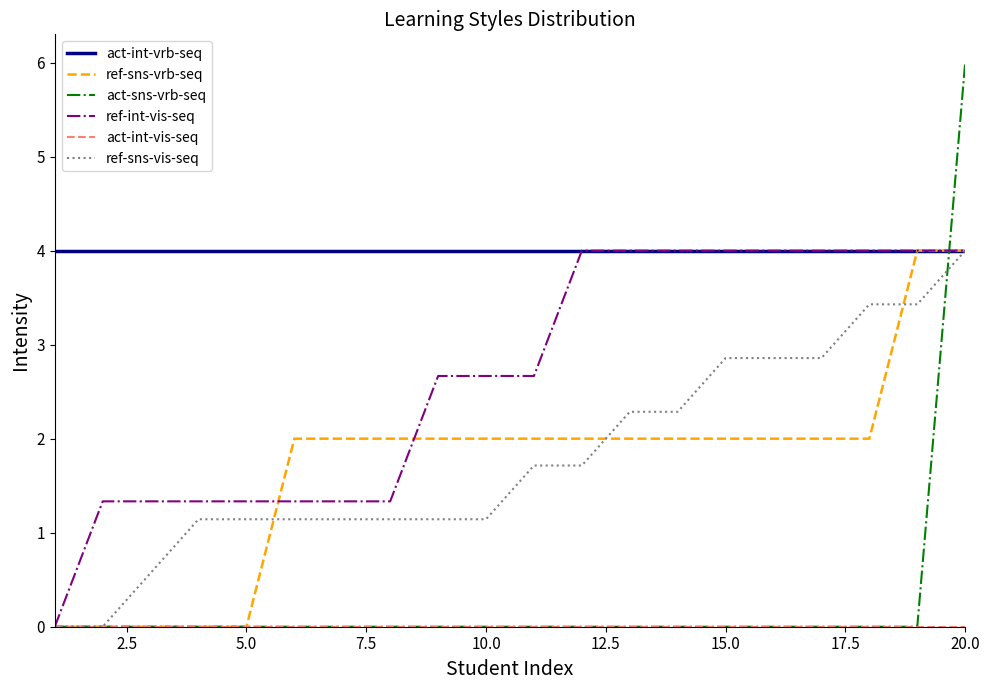

Which series has the largest total across all categories?

act-int-vrb-seq